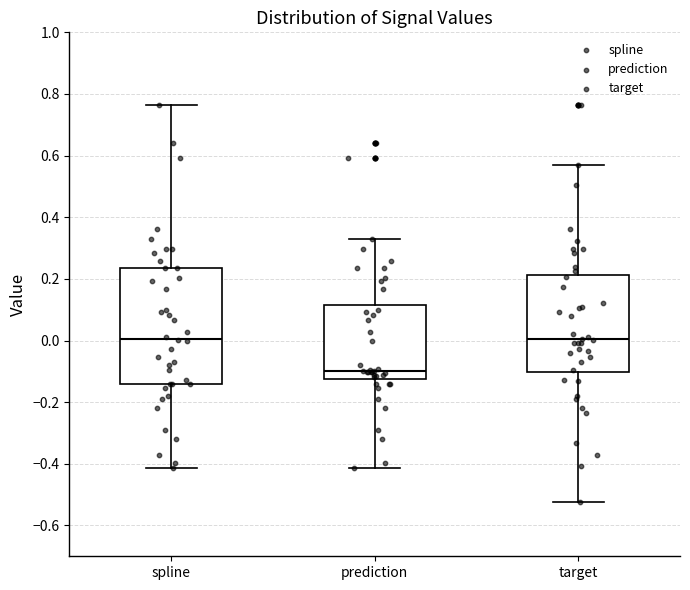

Comparing the boxes themselves (not the whiskers), which one is the tallest?

spline